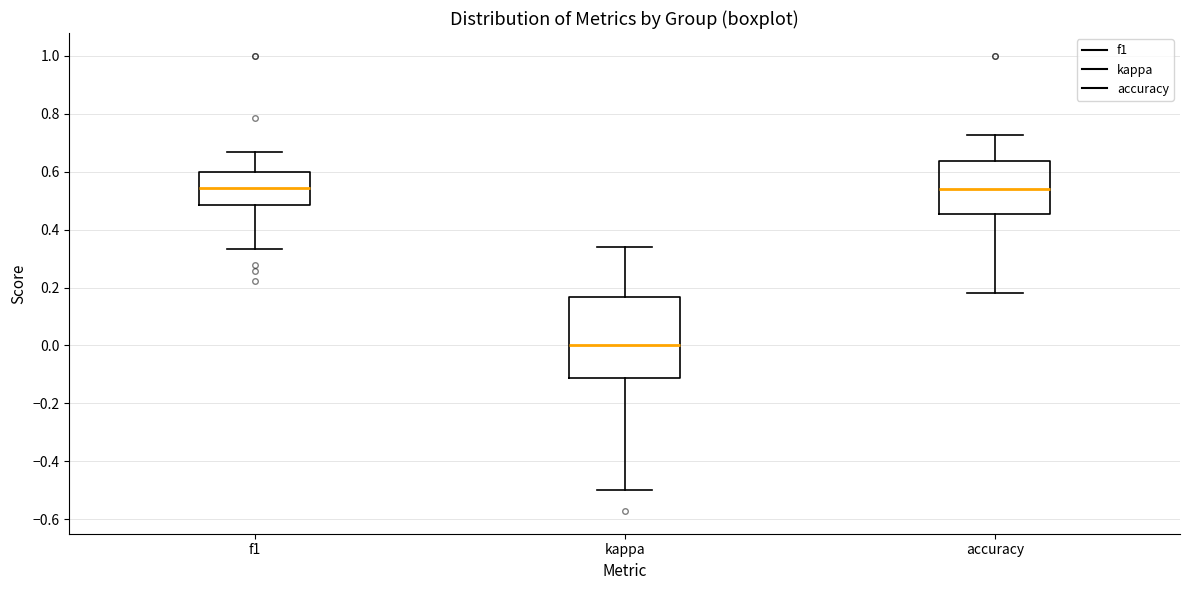

Which box is the tallest, from its lower edge to its upper edge?

kappa